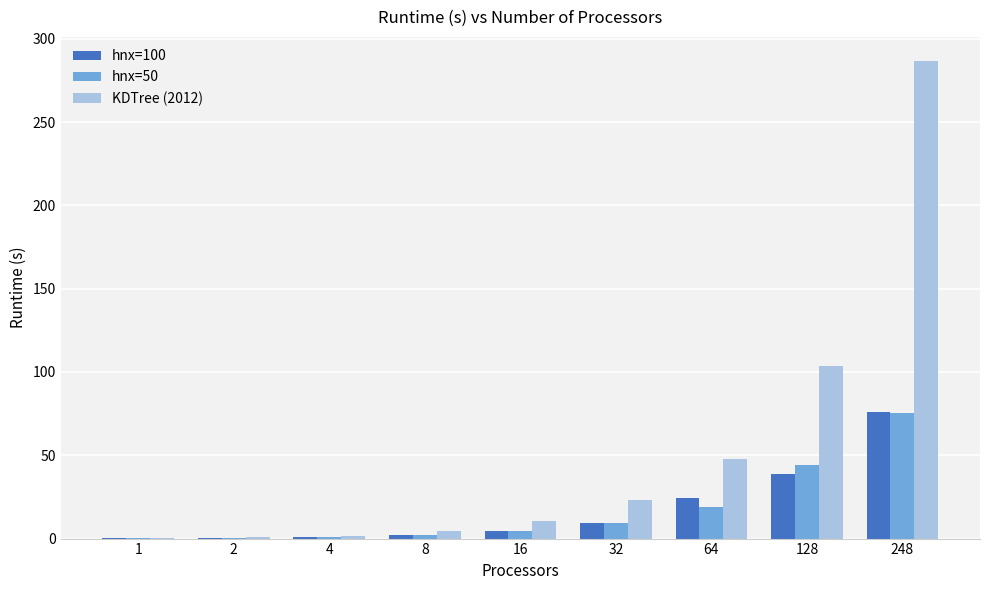

The value of hnx=50 at 248 is 75.6. True or false?

True